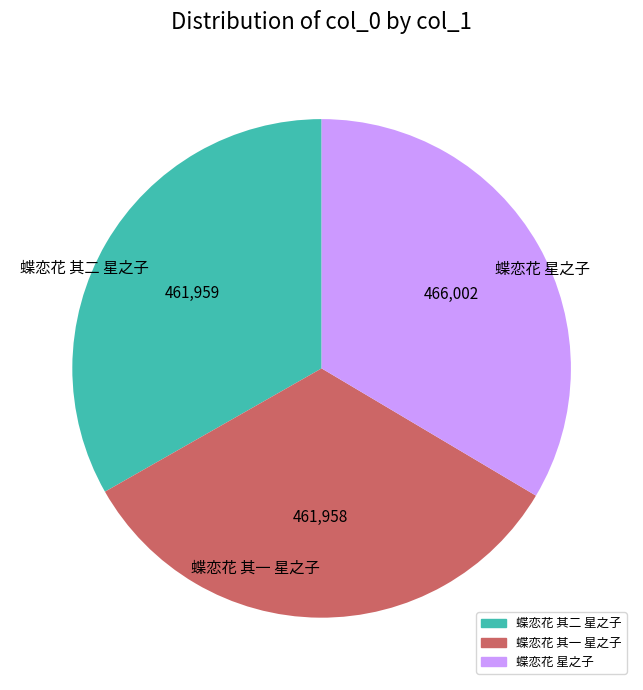

Is the sum of 蝶恋花 其二 星之子 and 蝶恋花 星之子 greater than half?

Yes